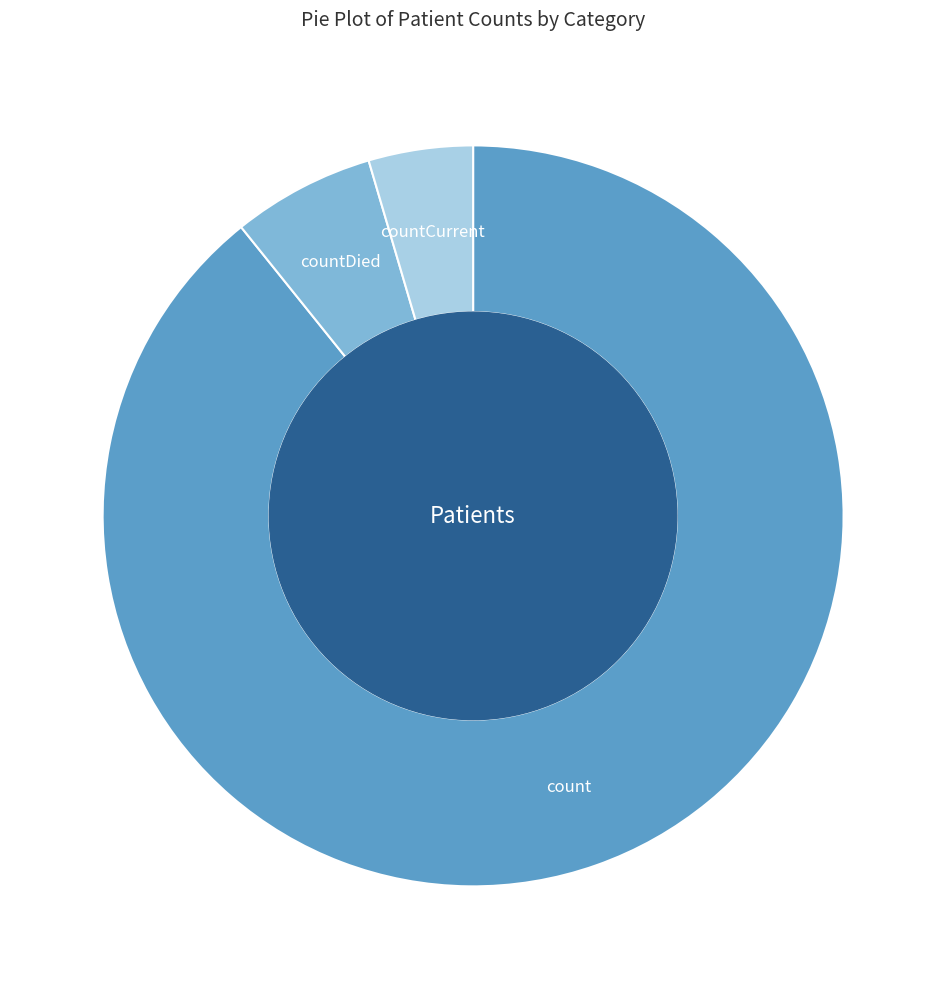

Is there a majority slice in this chart?

Yes